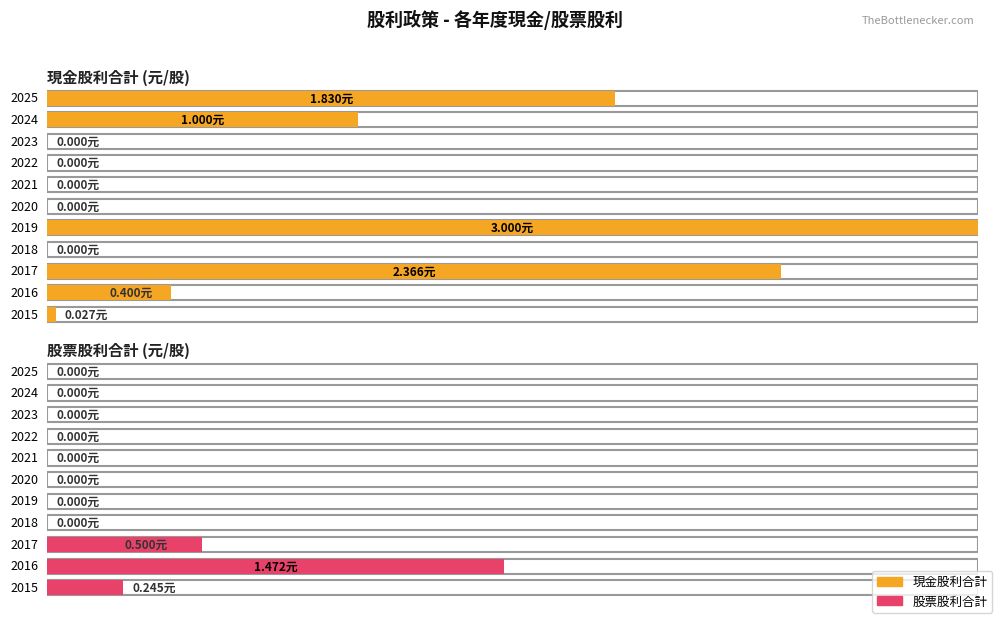

At how many categories does at least one series exceed 1?

4